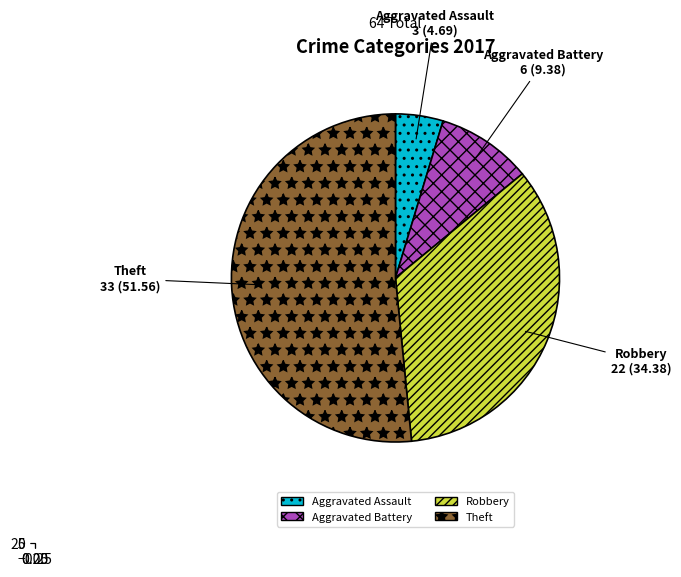

To the nearest percent, what is the average slice percentage?

25%